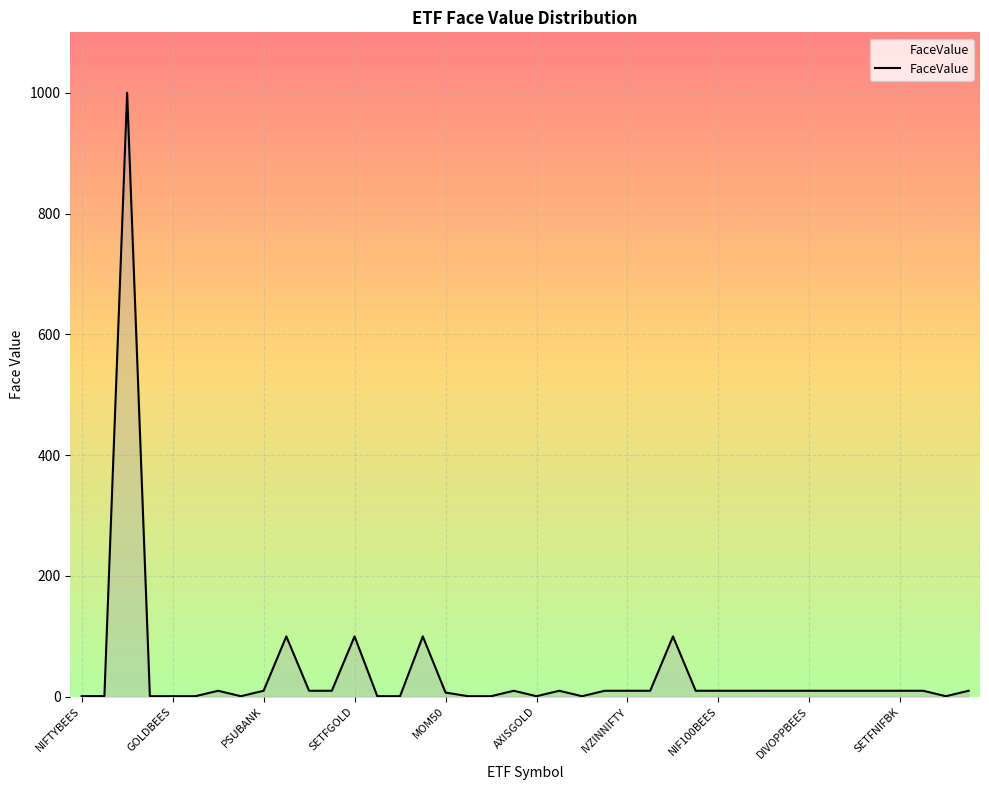

True or false: the data has more than 1 interior local peaks.

True